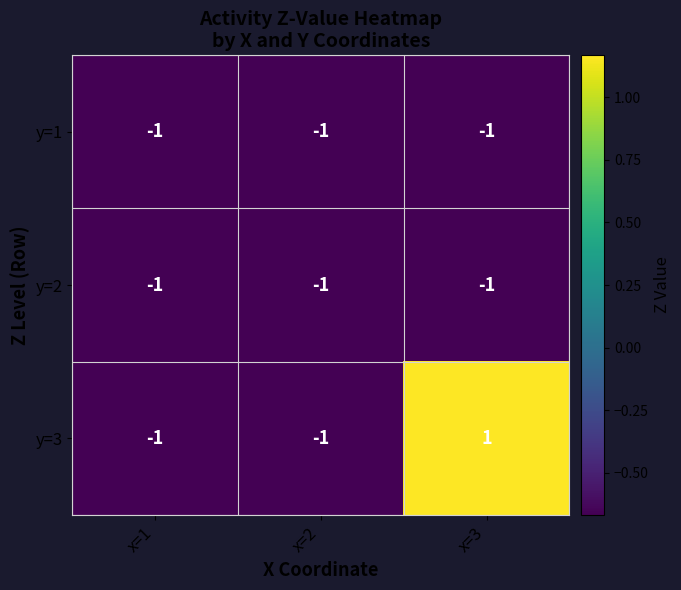

Which series has the largest total across all categories?

y=3